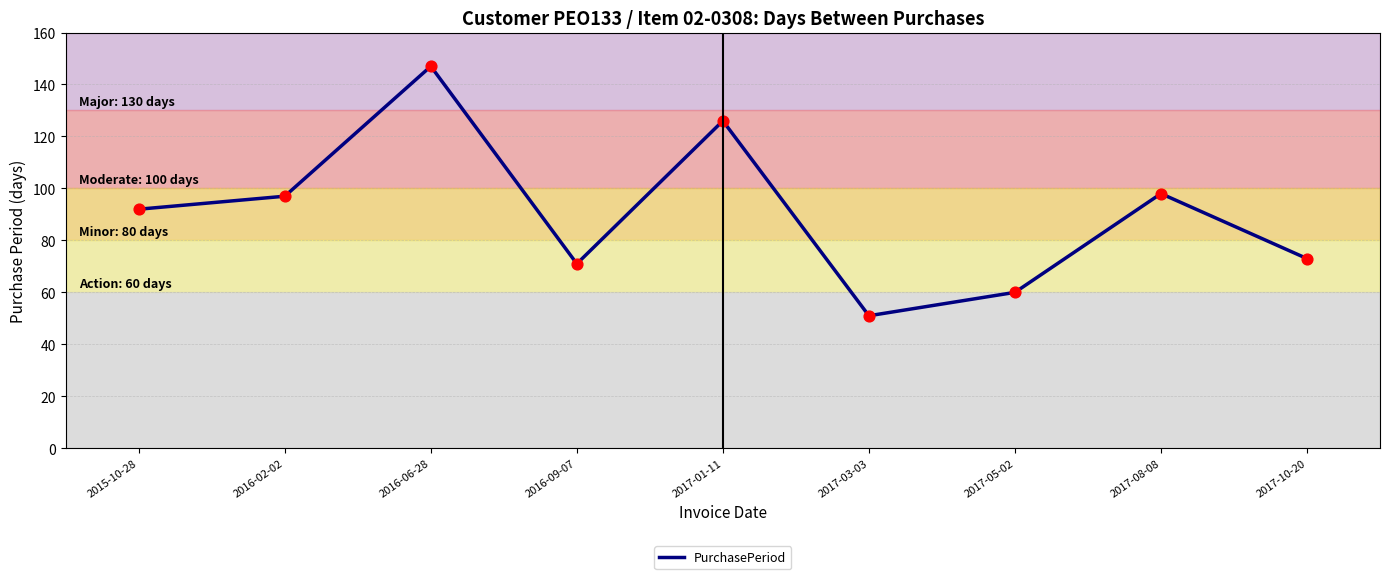

What is the ratio of the value at 2017-10-20 to the value at 2016-06-28?

0.5